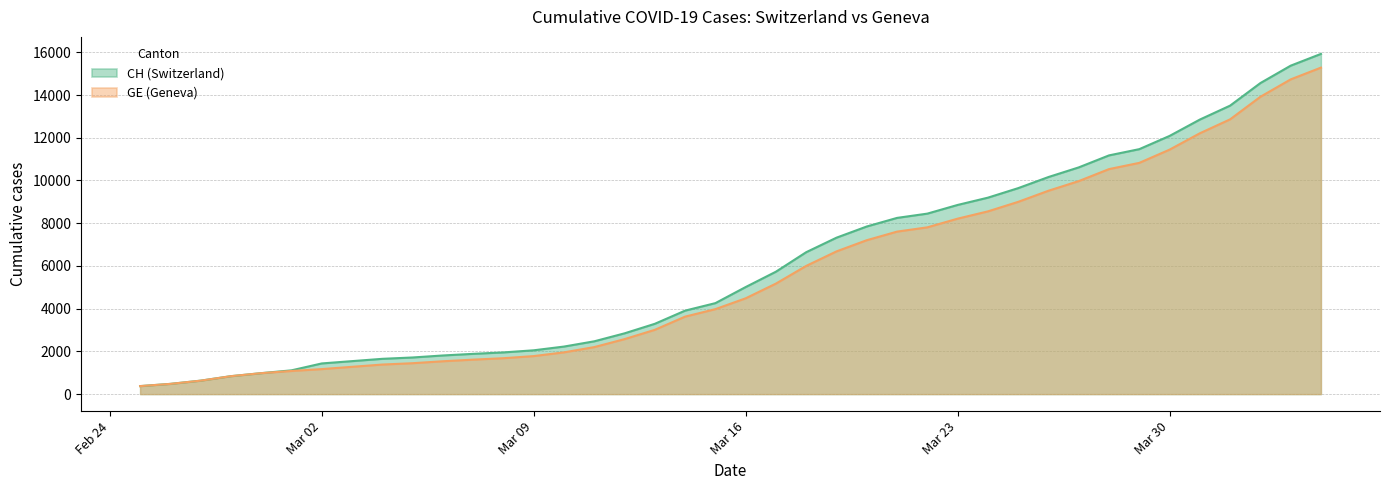

What is the smallest value displayed?

375